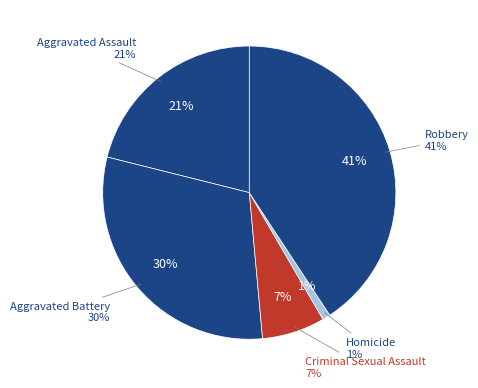

What is the ratio of the value at Criminal Sexual Assault to the value at Aggravated Assault?

0.3